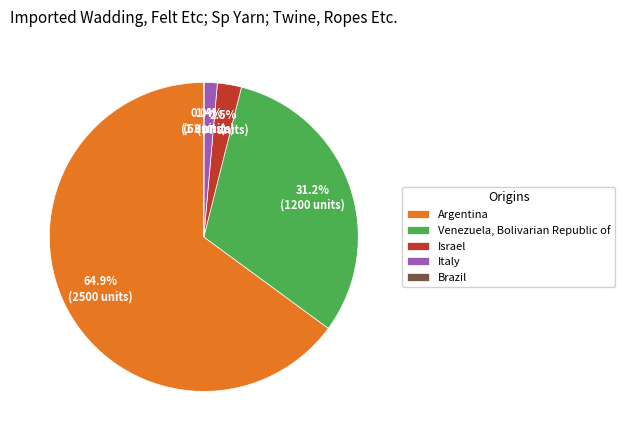

Is there a majority slice in this chart?

Yes